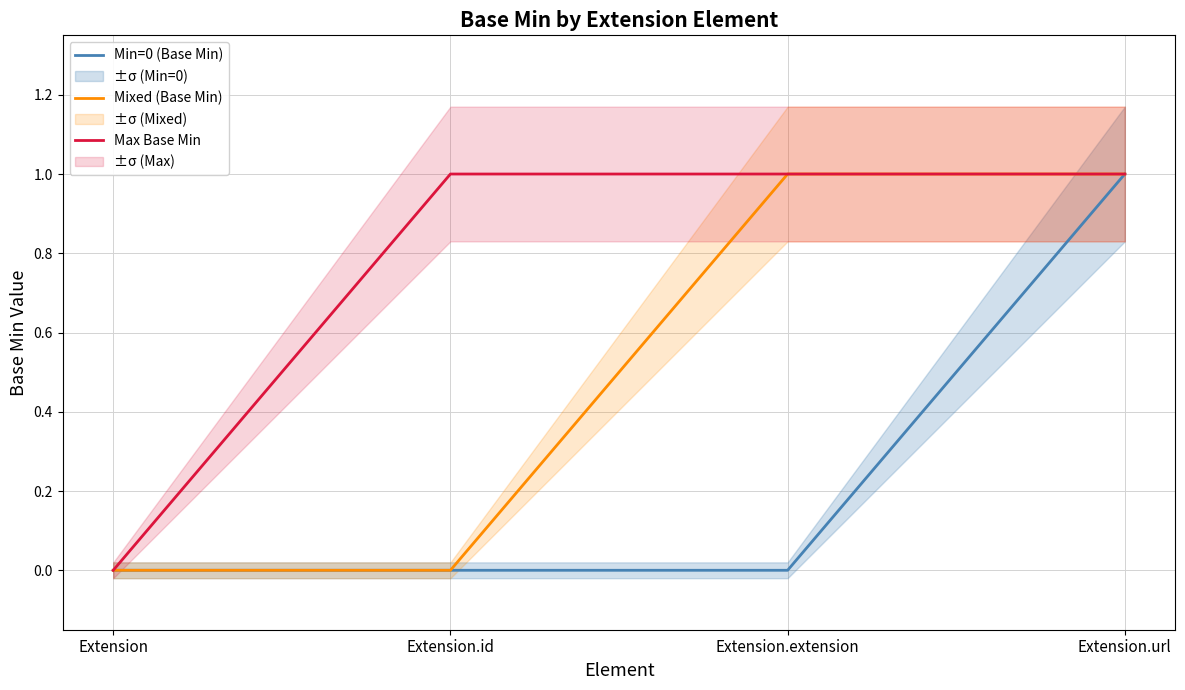

Is the value of Mixed (Base Min) at Extension.url greater than the value of Min=0 (Base Min) at Extension.id?

Yes